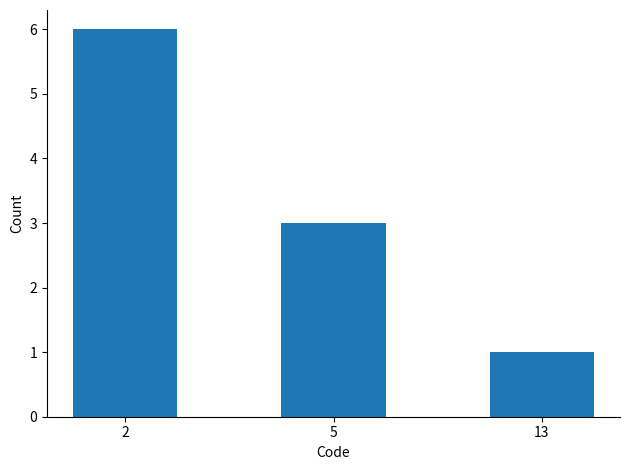

How many distinct data groups are displayed?

1